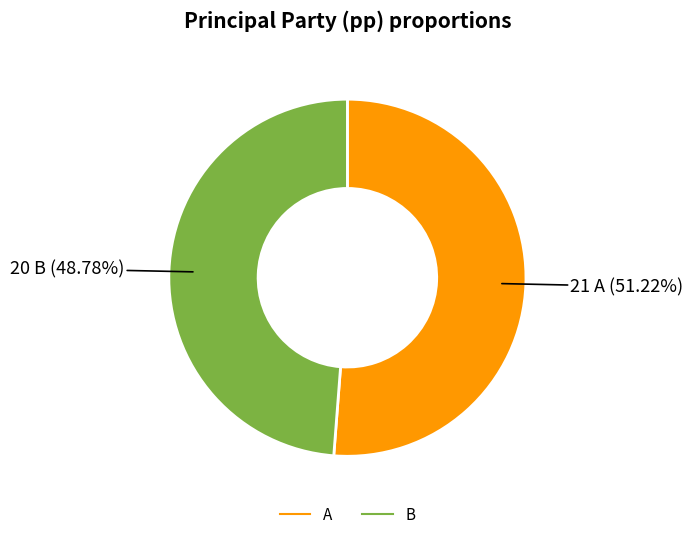

Count the number of slices in the pie.

2